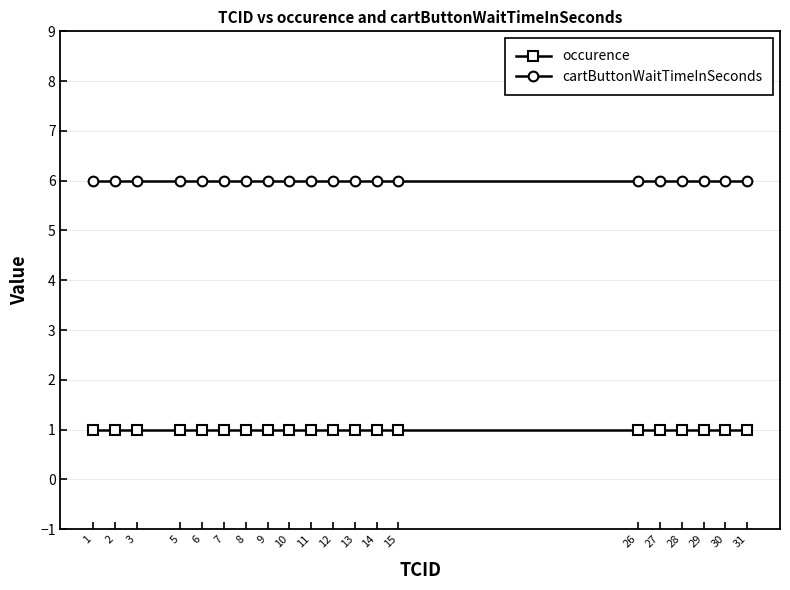

How many lines are shown in the chart?

2